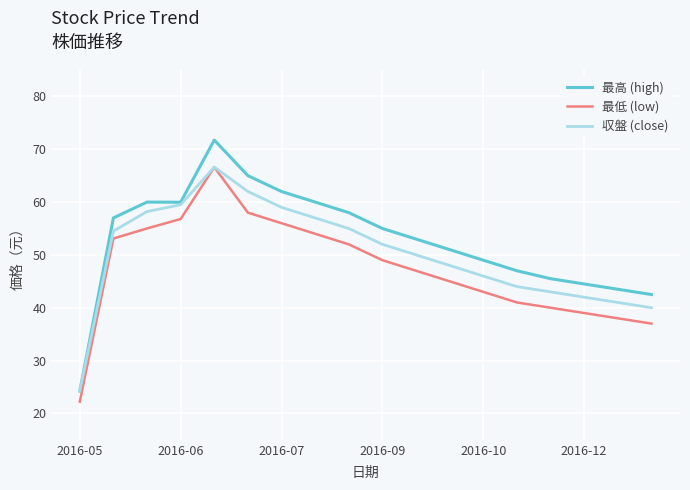

True or false: 最低 (low) and 最高 (high) cross at least once.

False